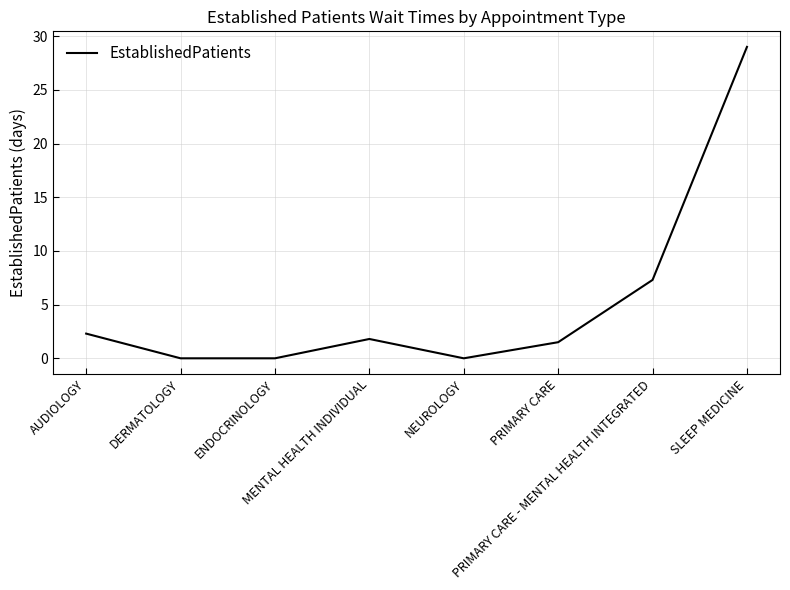

Reading left to right, extract all data points from this chart.

2.3	0.0	0.0	1.8	0.0	1.5	7.3	29.0